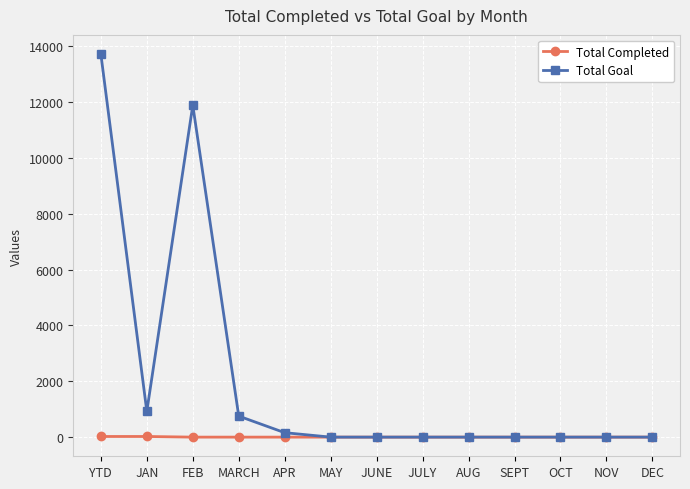

True or false: Total Completed has a value of 0 at DEC.

True